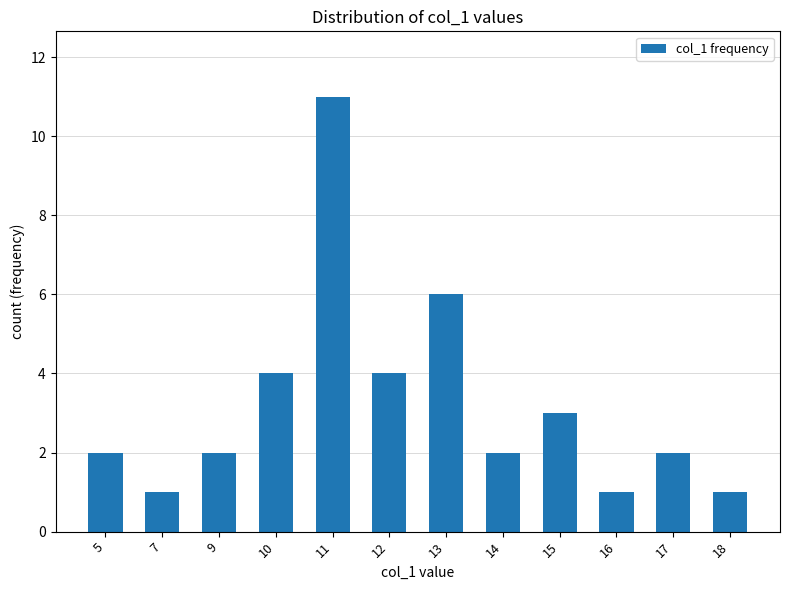

What is the greatest value displayed?

11